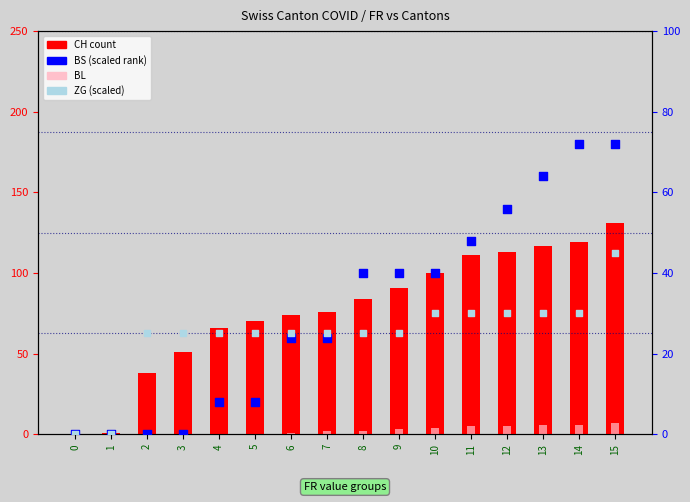

Which series contains the lowest Y value?

CH (count)